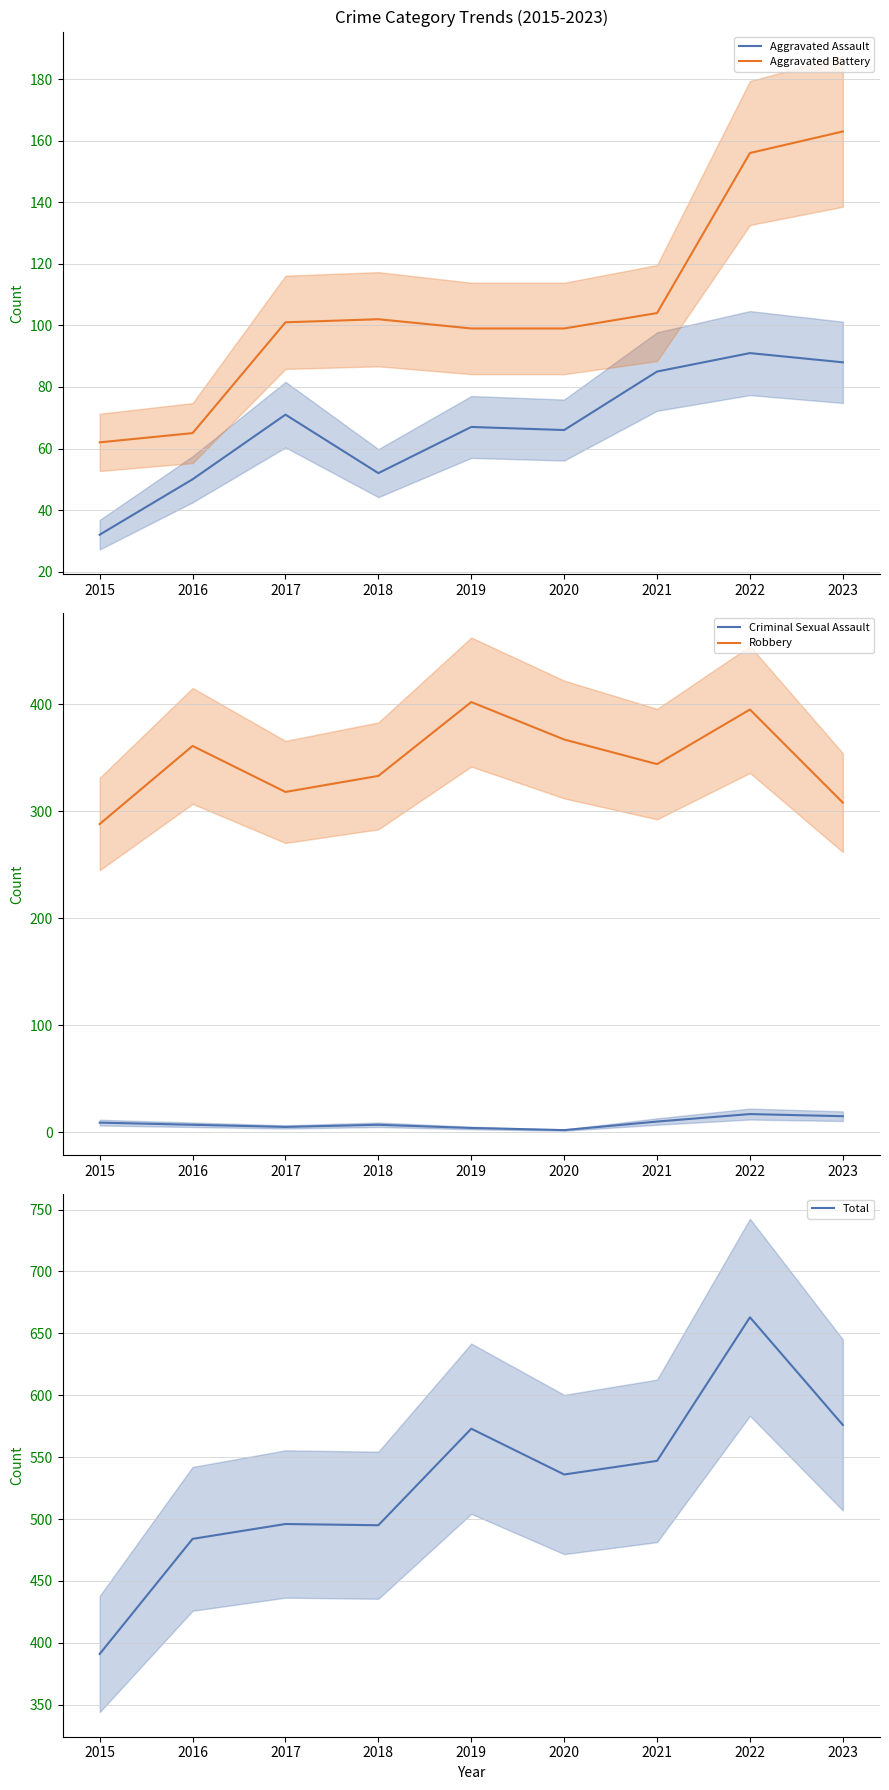

True or false: Total has a value of 304 at 2017.

False